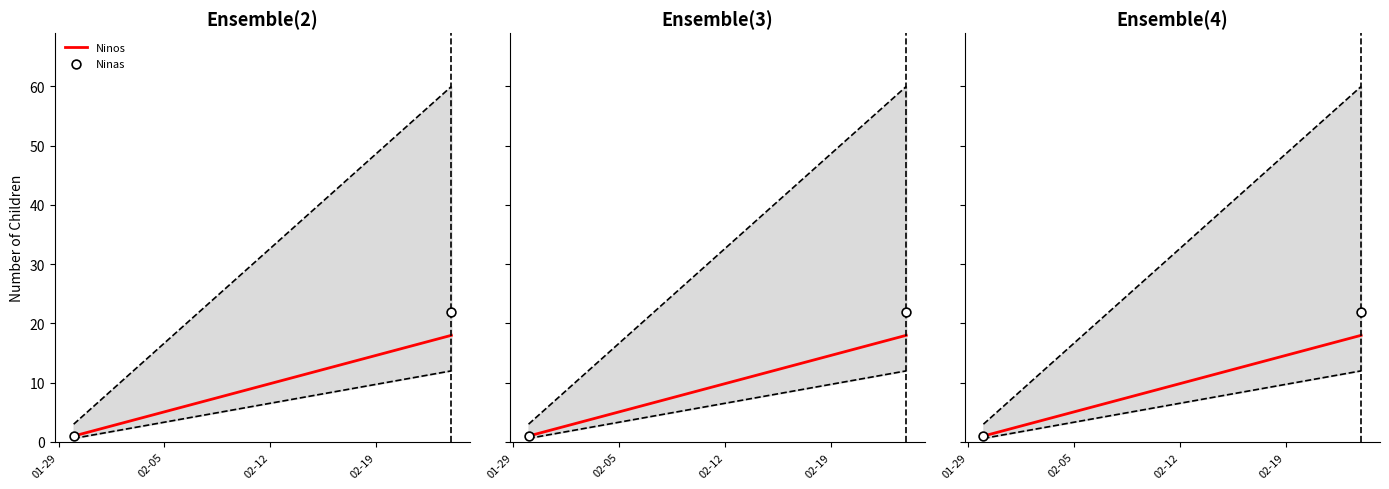

At how many categories does at least one series exceed 10?

1